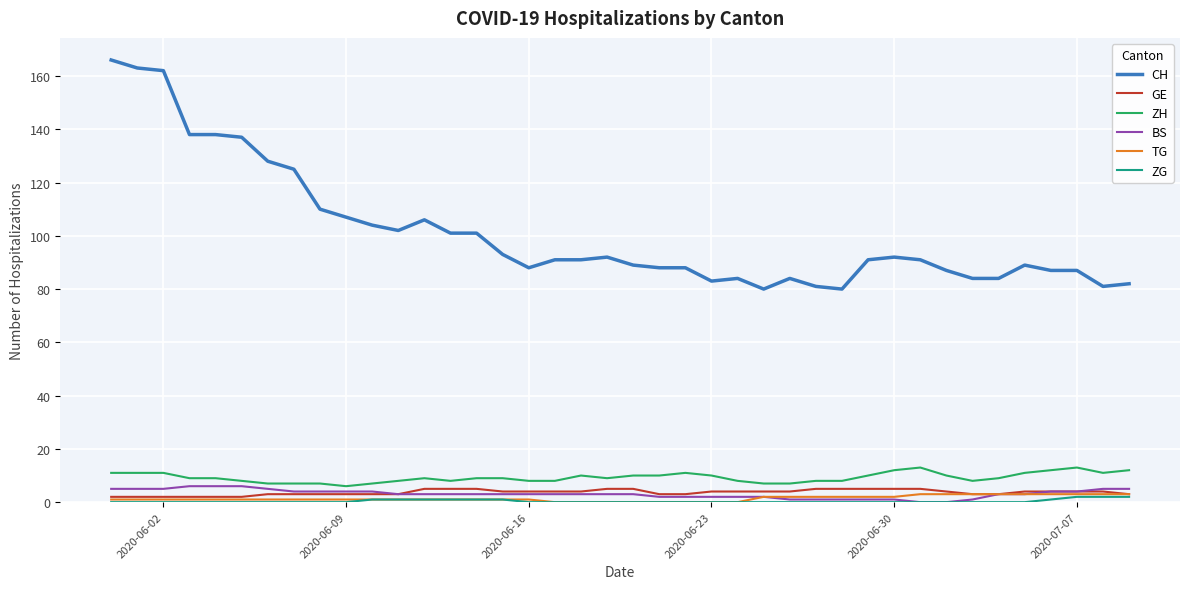

True or false: CH and ZH cross at least once.

False